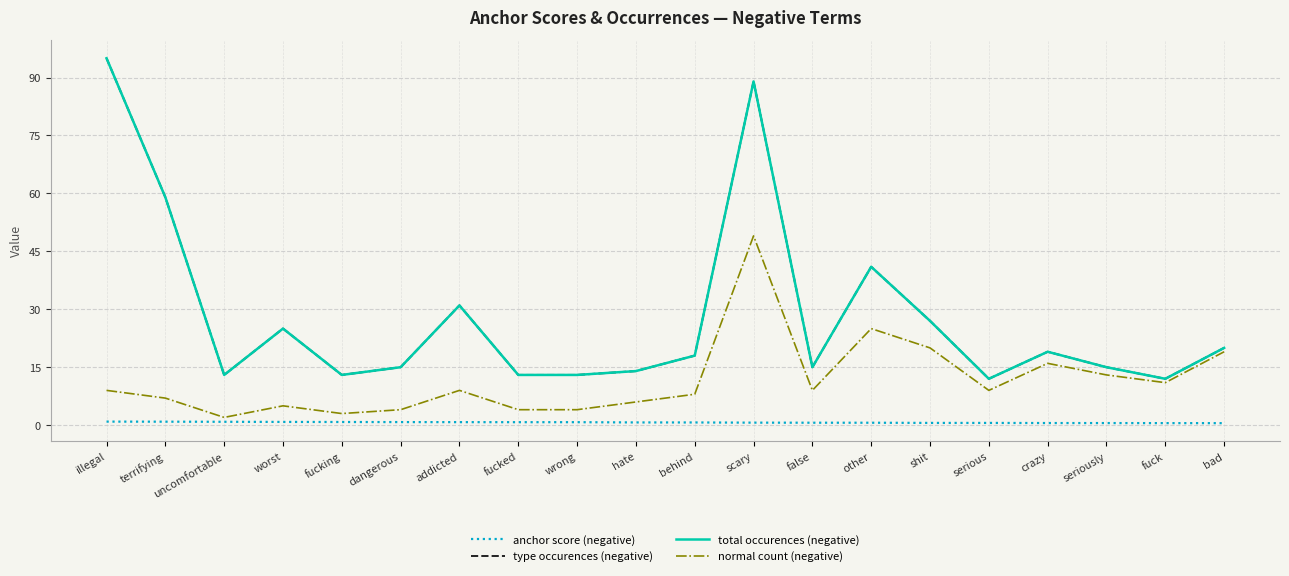

At how many categories does at least one series exceed 58?

3